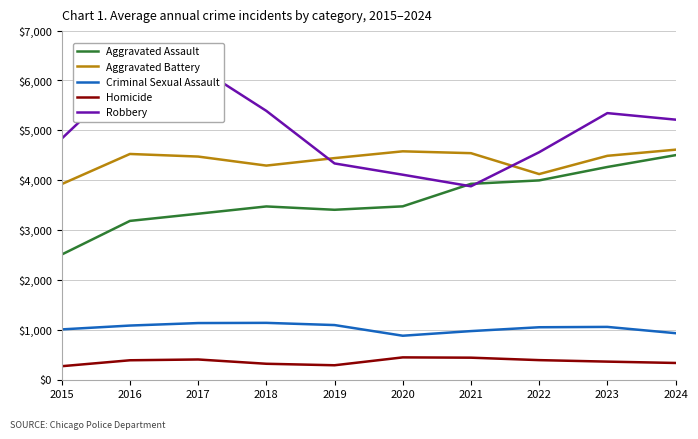

At how many categories does at least one series exceed 2056?

10